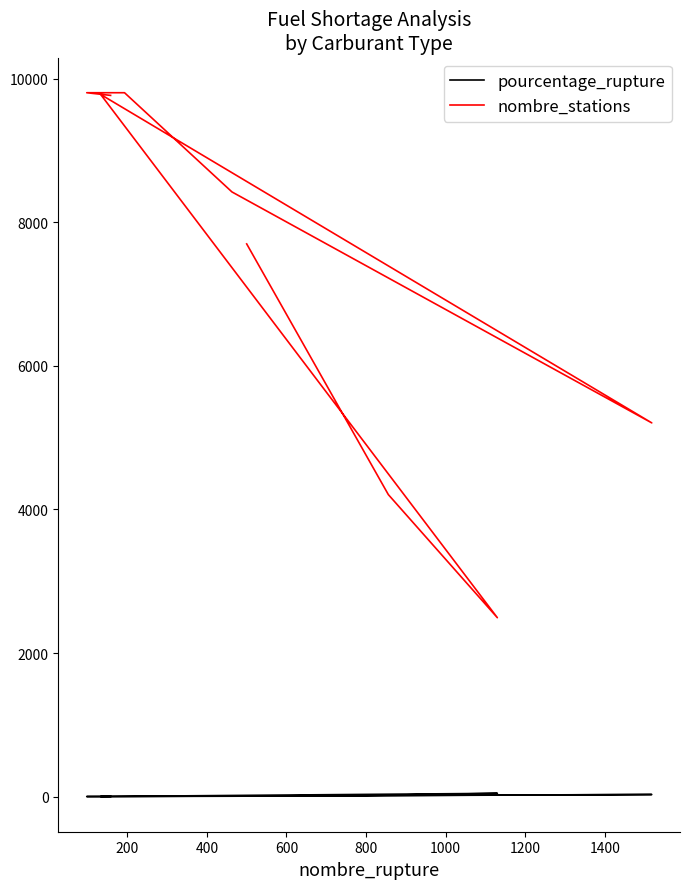

True or false: pourcentage_rupture and nombre_stations cross at least once.

False